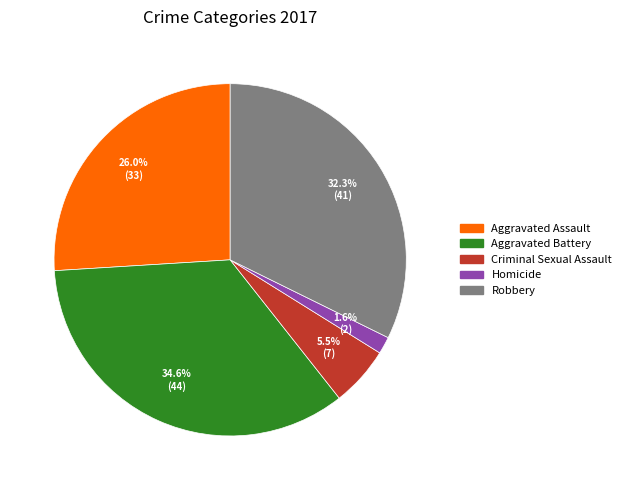

What is the smallest slice in the pie chart?

Homicide